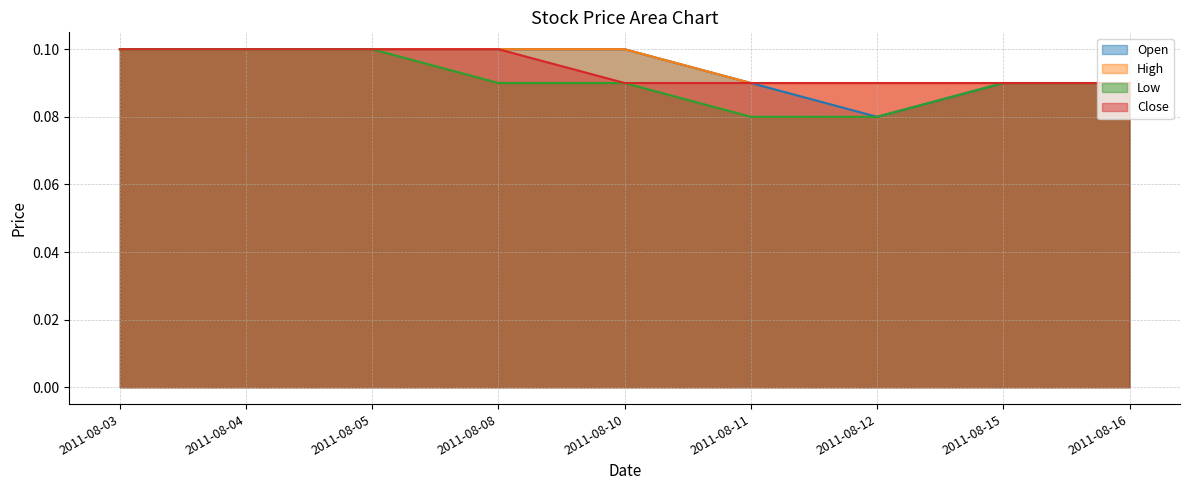

Reading left to right, what are all the values shown in this chart?

Open: 2011-08-03=0.1	2011-08-04=0.1	2011-08-05=0.1	2011-08-08=0.1	2011-08-10=0.1	2011-08-11=0.1	2011-08-12=0.1	2011-08-15=0.1	2011-08-16=0.1
High: 2011-08-03=0.1	2011-08-04=0.1	2011-08-05=0.1	2011-08-08=0.1	2011-08-10=0.1	2011-08-11=0.1	2011-08-12=0.1	2011-08-15=0.1	2011-08-16=0.1
Low: 2011-08-03=0.1	2011-08-04=0.1	2011-08-05=0.1	2011-08-08=0.1	2011-08-10=0.1	2011-08-11=0.1	2011-08-12=0.1	2011-08-15=0.1	2011-08-16=0.1
Close: 2011-08-03=0.1	2011-08-04=0.1	2011-08-05=0.1	2011-08-08=0.1	2011-08-10=0.1	2011-08-11=0.1	2011-08-12=0.1	2011-08-15=0.1	2011-08-16=0.1